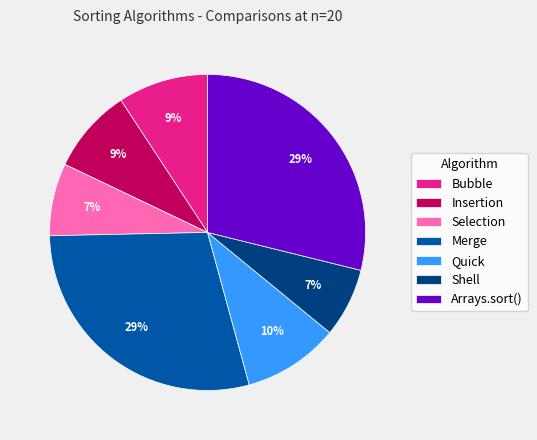

What percentage is the Merge slice, to the nearest percent?

29%